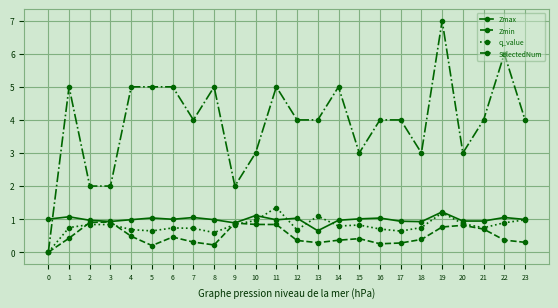

What is the value of the Zmin point at the 19th from the left?

0.4